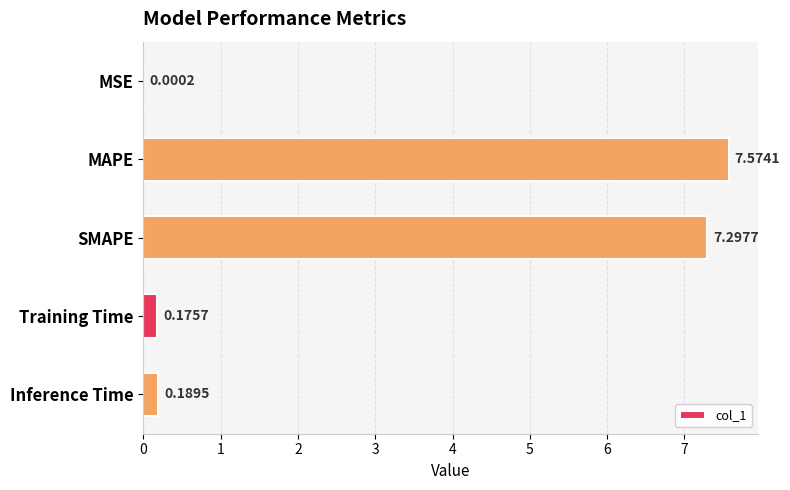

At which label is the value closest to 3?

Inference Time